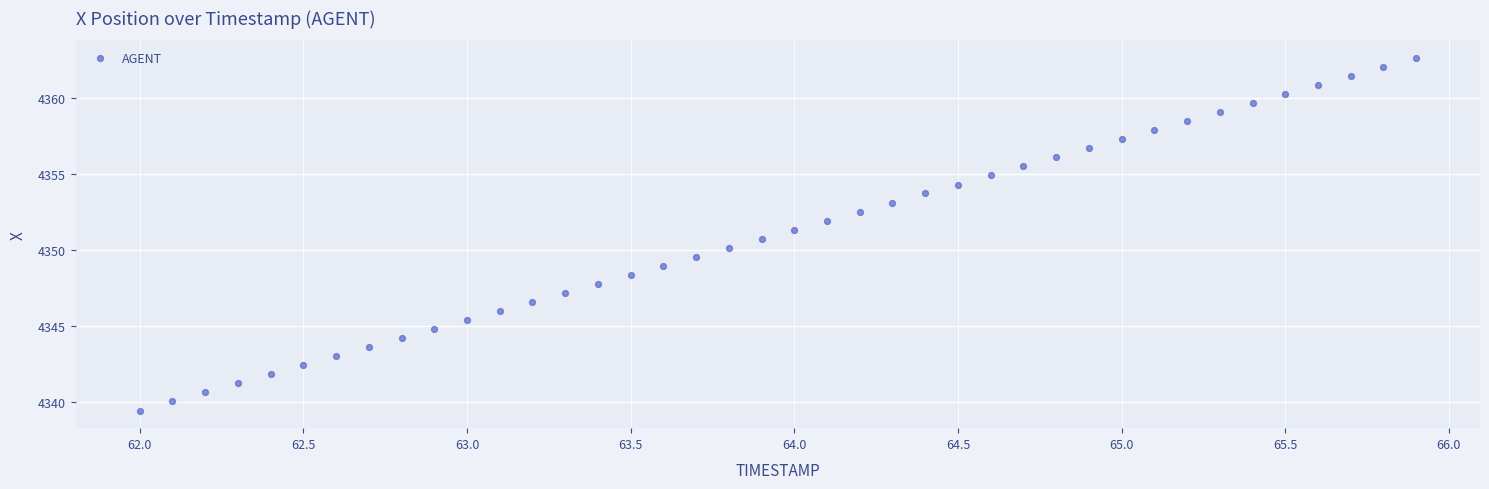

What is the range of Y values (max minus min)?

23.2